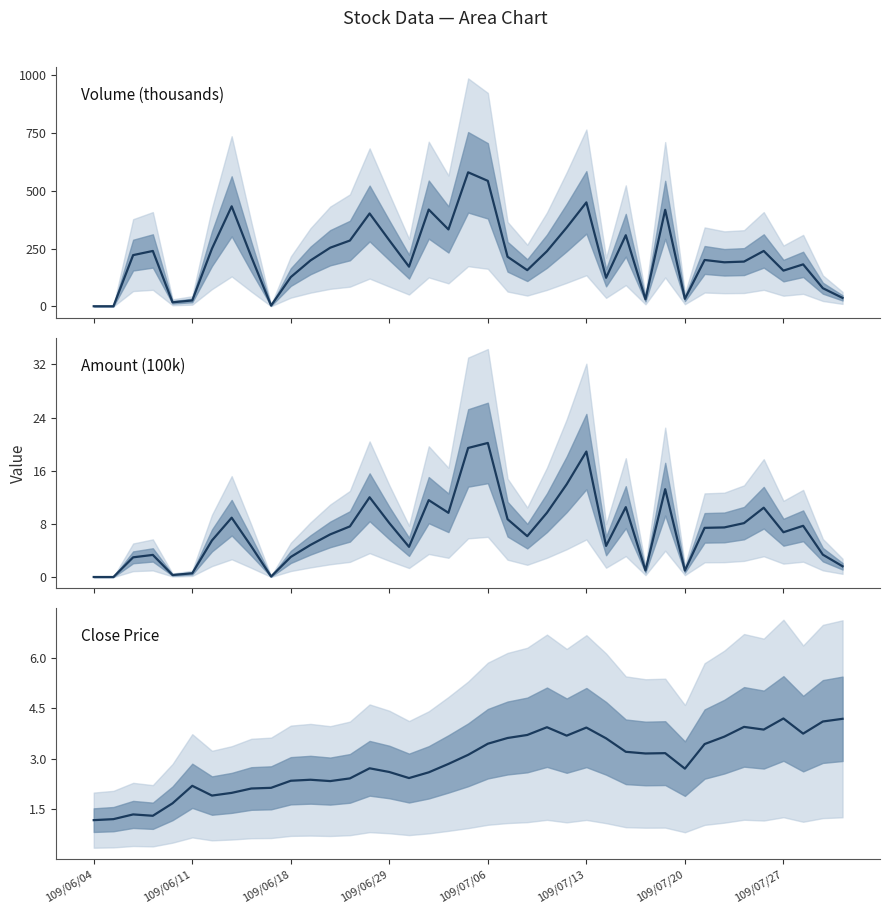

Is it true that Amount (100k) equals 8.7 at 21?

True